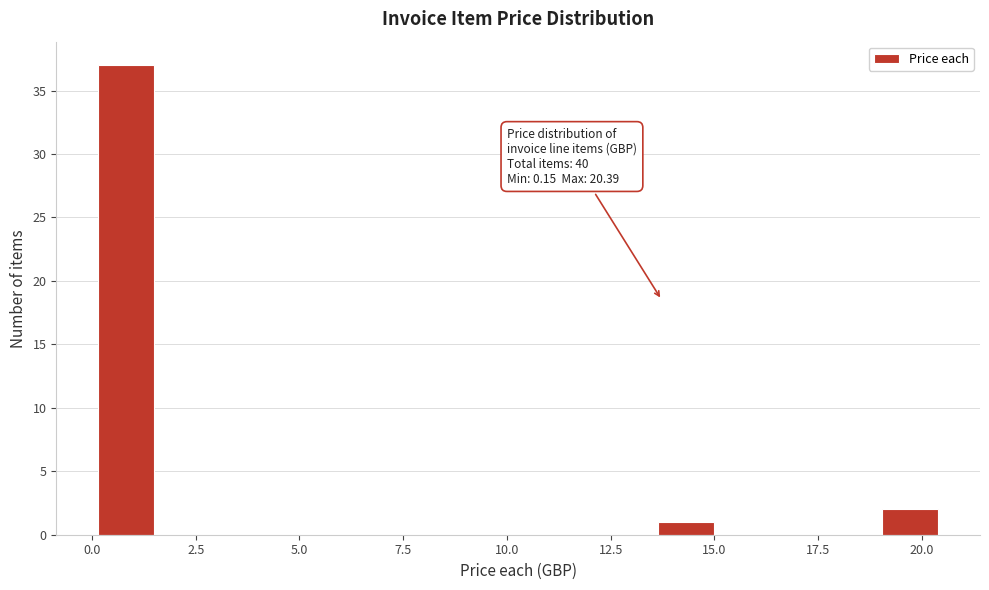

Read against the x-axis, roughly where is the centre of the tallest bar?

1.0